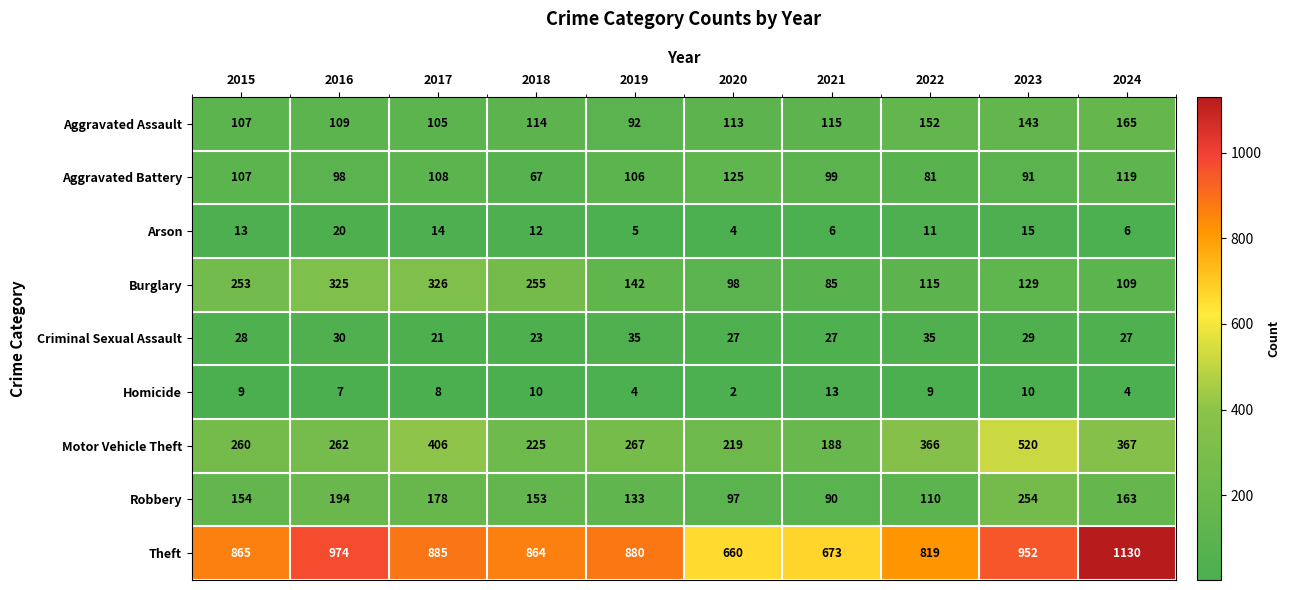

What is the sum of the Aggravated Assault values at 2016 and 2015?

216